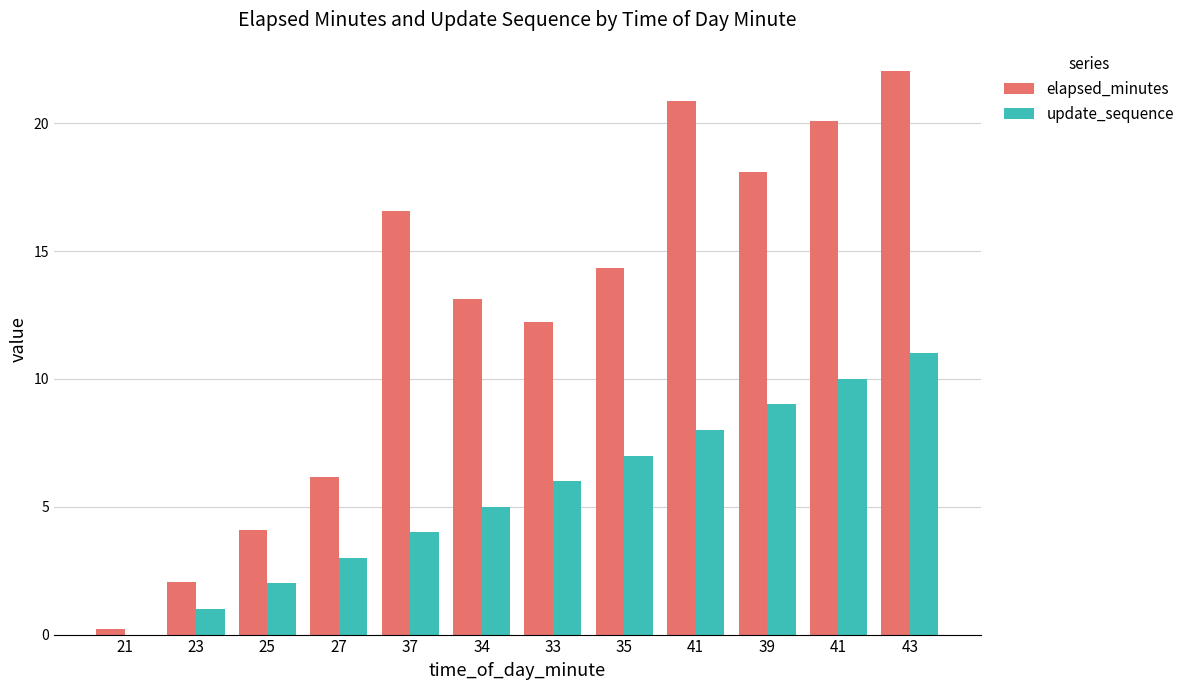

True or false: update_sequence has a value of 15.2 at 39.

False